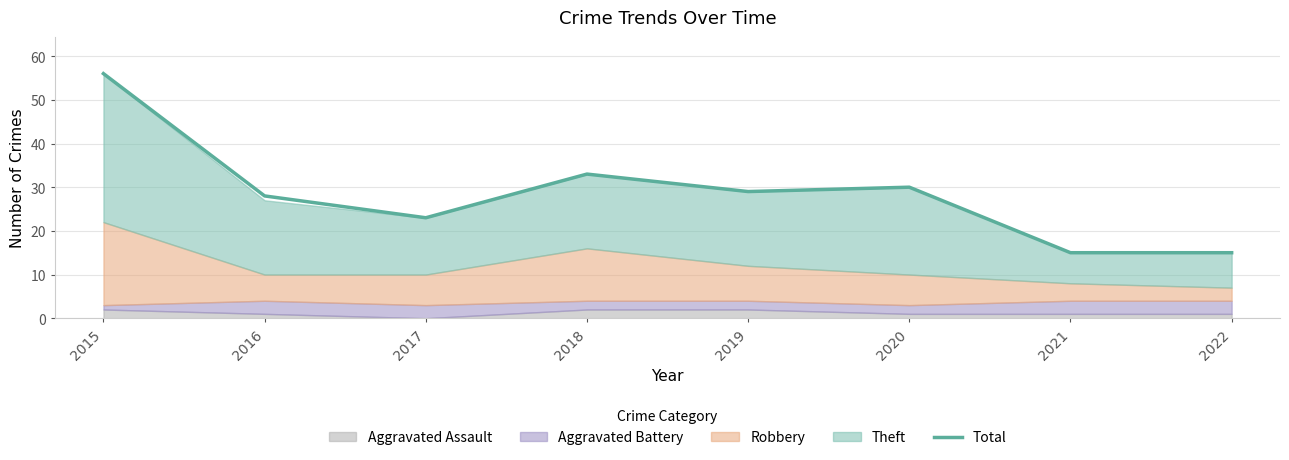

How many interior local peaks (higher than both neighbors) does the data have?

2